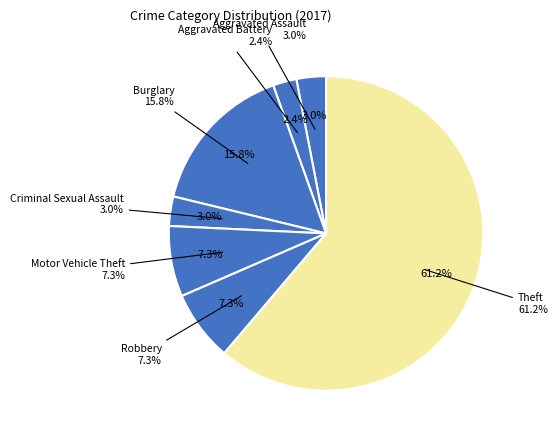

Count the number of slices in the pie.

7